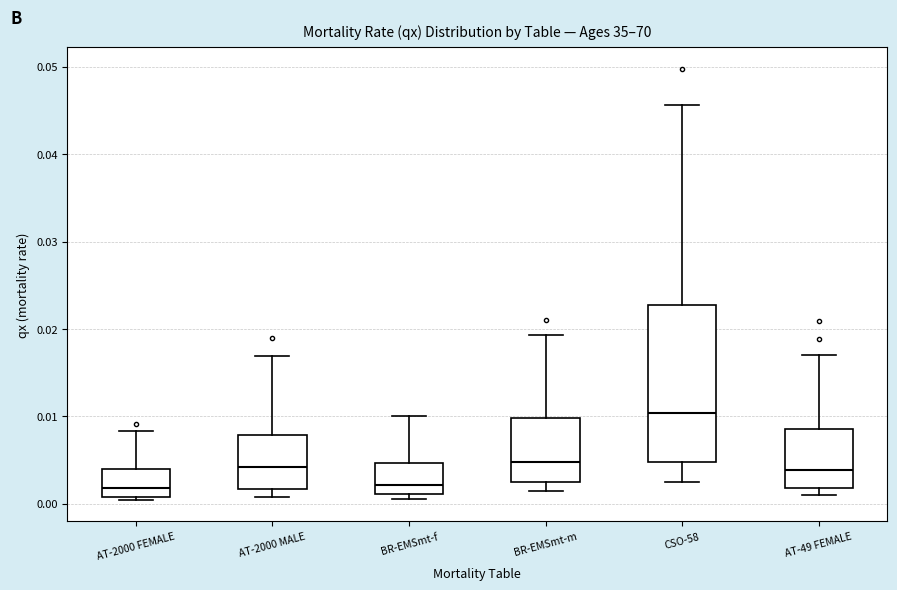

Which box's median line is the highest?

CSO-58